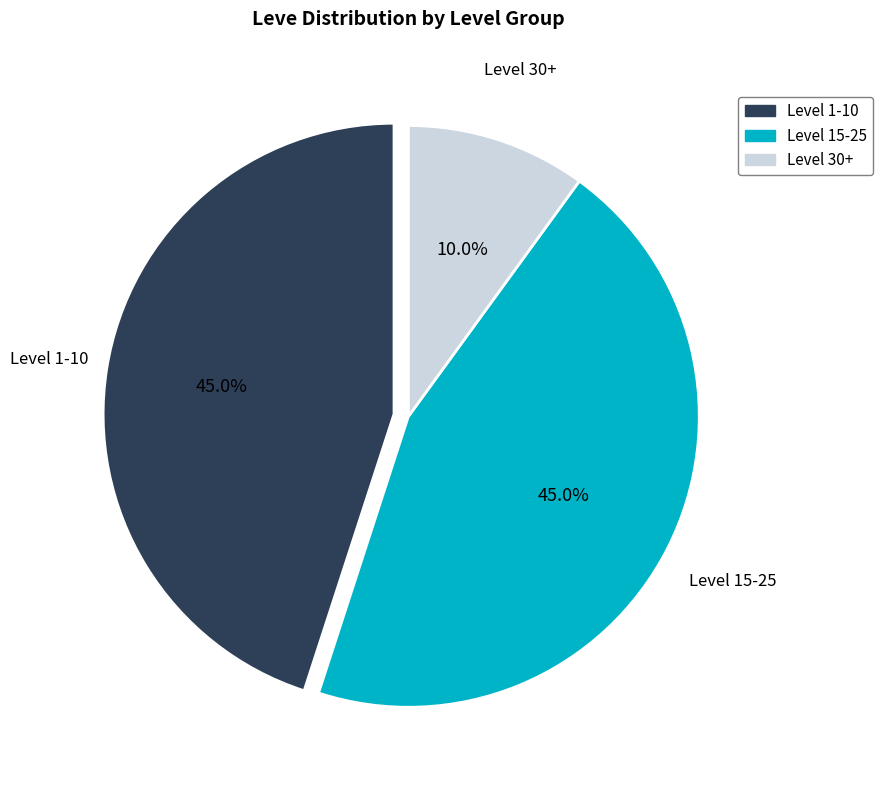

Is there a majority slice in this chart?

No